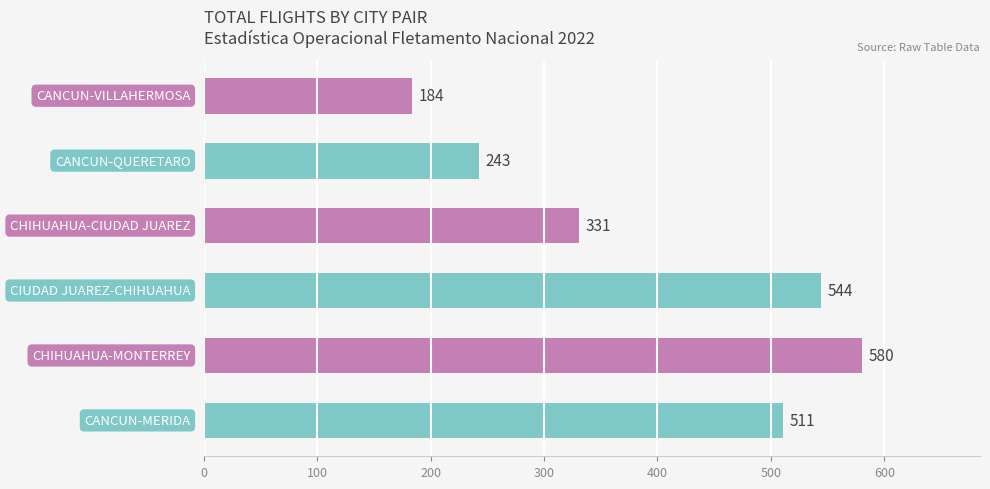

What is the difference between the maximum and minimum values?

396